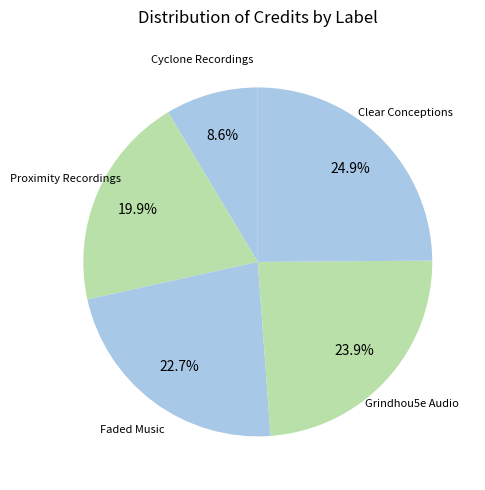

How many slices are in this pie chart?

5